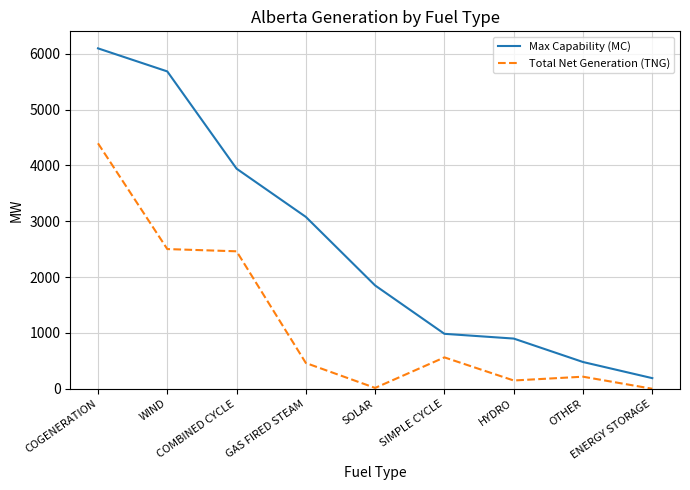

True or false: Total Net Generation (TNG) and Max Capability (MC) cross at least once.

False